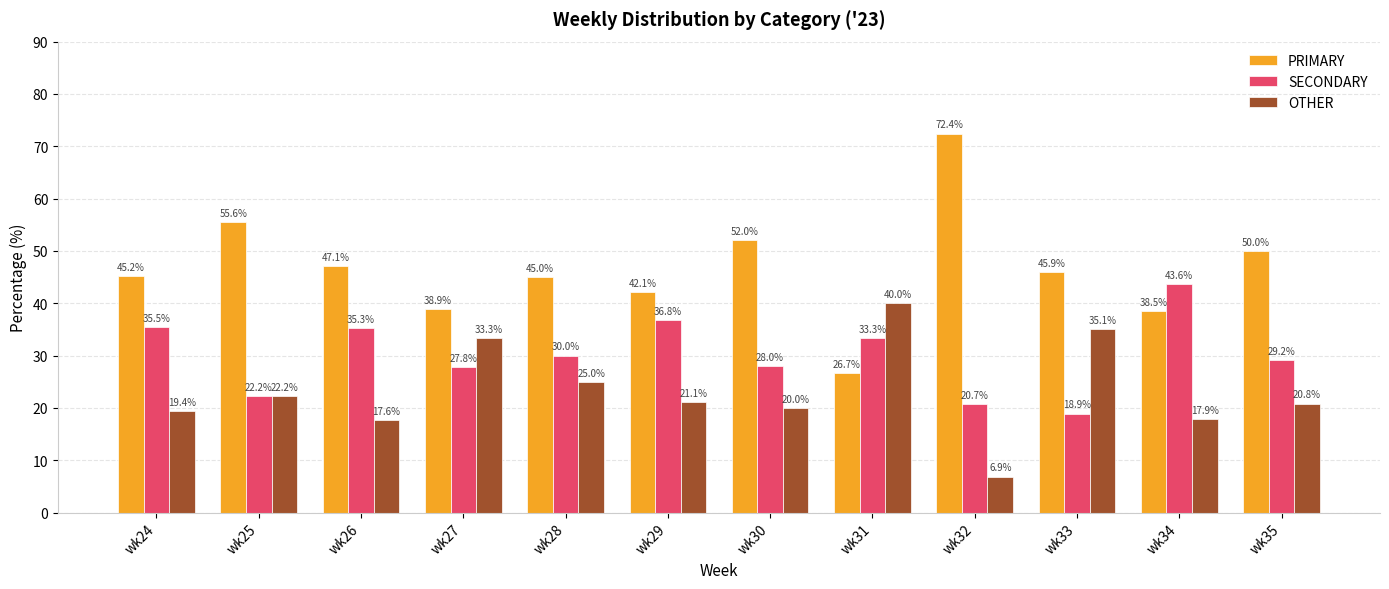

Reading right to left, extract all data points from this chart.

PRIMARY: wk35=50.0	wk34=38.5	wk33=45.9	wk32=72.4	wk31=26.7	wk30=52.0	wk29=42.1	wk28=45.0	wk27=38.9	wk26=47.1	wk25=55.6	wk24=45.2
SECONDARY: wk35=29.2	wk34=43.6	wk33=18.9	wk32=20.7	wk31=33.3	wk30=28.0	wk29=36.8	wk28=30.0	wk27=27.8	wk26=35.3	wk25=22.2	wk24=35.5
OTHER: wk35=20.8	wk34=17.9	wk33=35.1	wk32=6.9	wk31=40.0	wk30=20.0	wk29=21.1	wk28=25.0	wk27=33.3	wk26=17.6	wk25=22.2	wk24=19.4